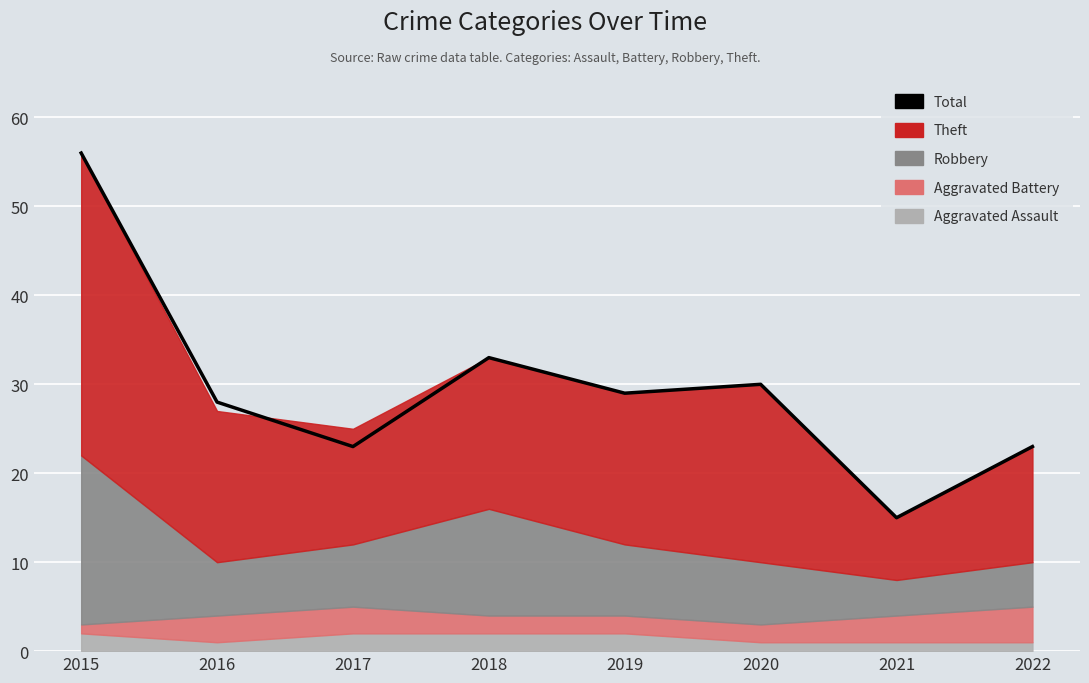

Which category has the highest value across all series?

2015